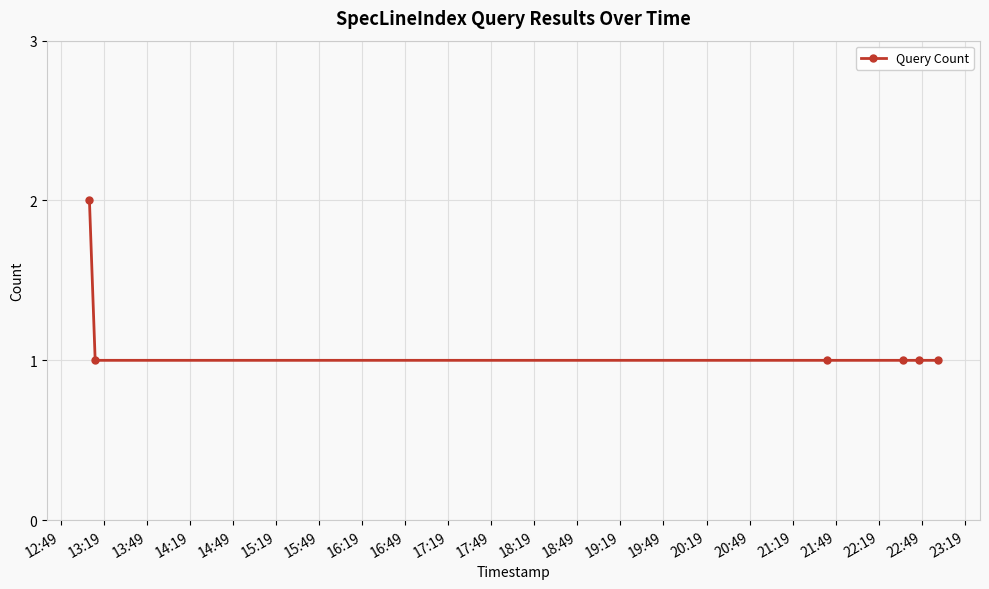

What is the value of the 4th point from the left?

1